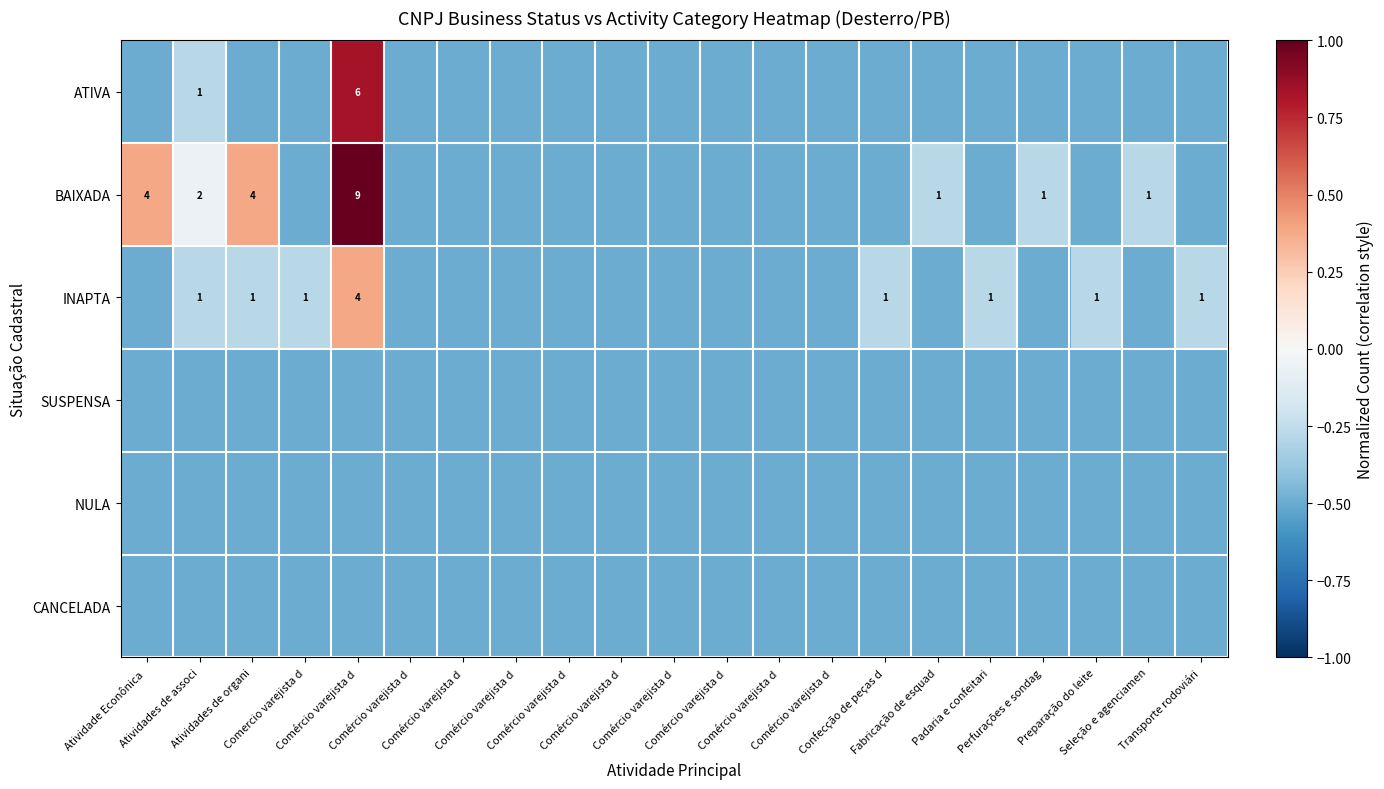

Between Atividades de organi and Atividades de associ, which is larger?

Atividades de associ